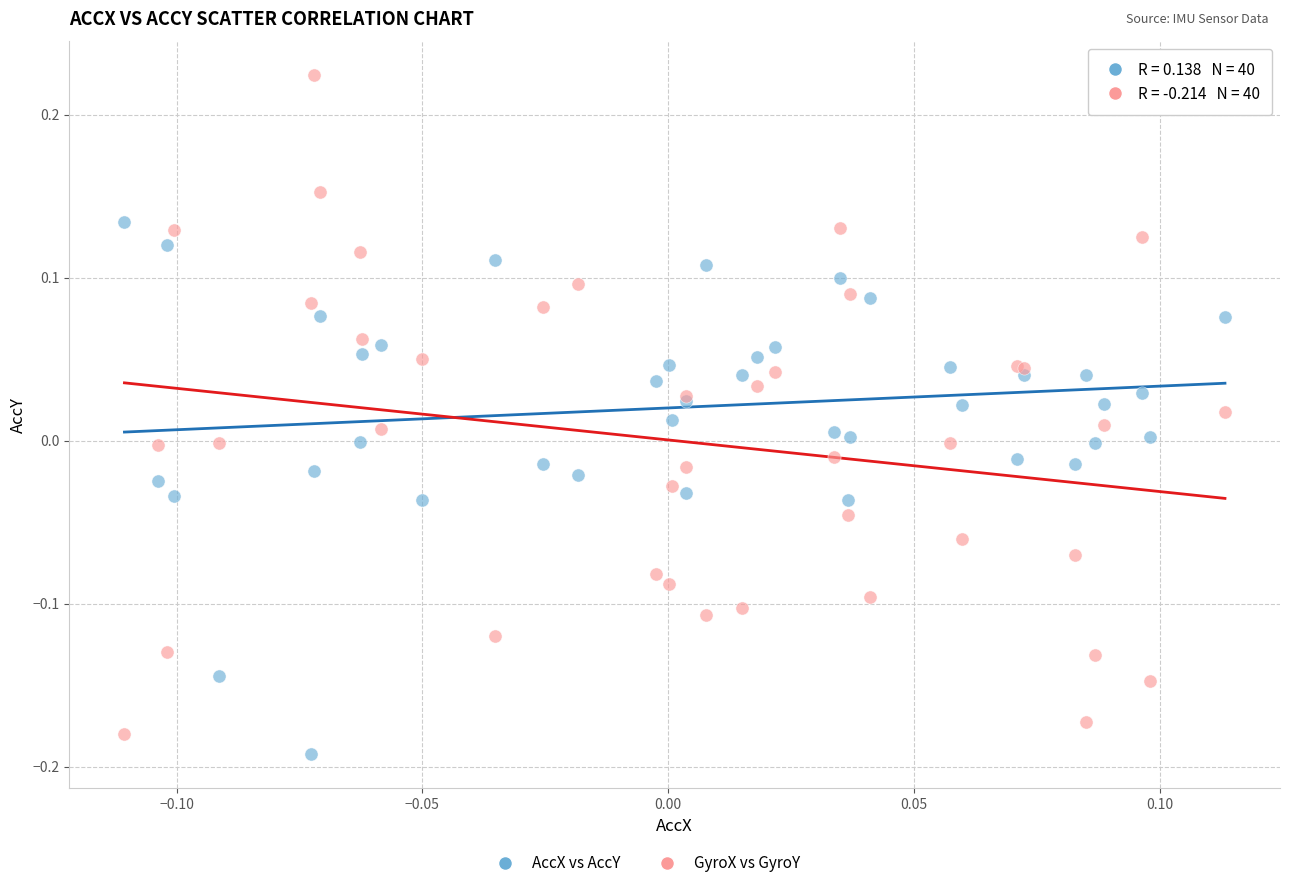

Which series reaches the maximum Y coordinate?

GyroX vs GyroY